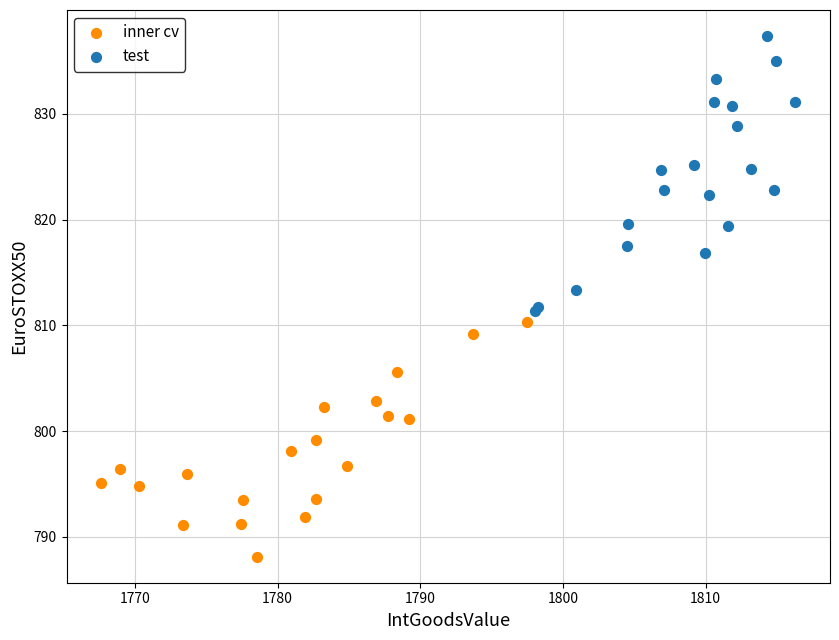

Which series contains the highest Y value?

test